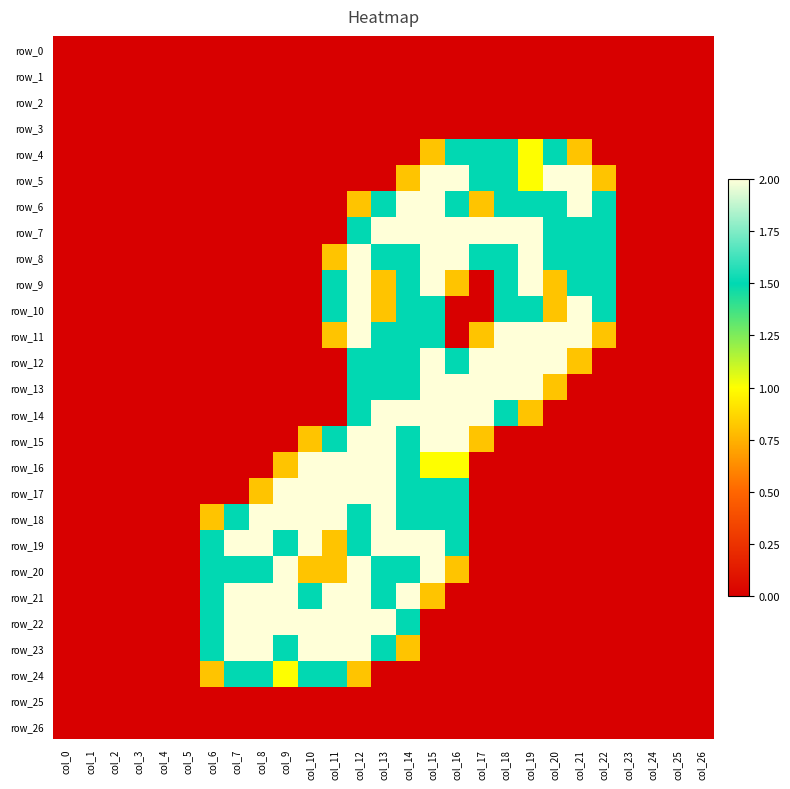

Reading left to right, transcribe all the data shown in this chart.

row_0: 0.0	0.0	0.0	0.0	0.0	0.0	0.0	0.0	0.0	0.0	0.0	0.0	0.0	0.0	0.0	0.0	0.0	0.0	0.0	0.0	0.0	0.0	0.0	0.0	0.0	0.0	0.0
row_1: 0.0	0.0	0.0	0.0	0.0	0.0	0.0	0.0	0.0	0.0	0.0	0.0	0.0	0.0	0.0	0.0	0.0	0.0	0.0	0.0	0.0	0.0	0.0	0.0	0.0	0.0	0.0
row_2: 0.0	0.0	0.0	0.0	0.0	0.0	0.0	0.0	0.0	0.0	0.0	0.0	0.0	0.0	0.0	0.0	0.0	0.0	0.0	0.0	0.0	0.0	0.0	0.0	0.0	0.0	0.0
row_3: 0.0	0.0	0.0	0.0	0.0	0.0	0.0	0.0	0.0	0.0	0.0	0.0	0.0	0.0	0.0	0.0	0.0	0.0	0.0	0.0	0.0	0.0	0.0	0.0	0.0	0.0	0.0
row_4: 0.0	0.0	0.0	0.0	0.0	0.0	0.0	0.0	0.0	0.0	0.0	0.0	0.0	0.0	0.0	0.8	1.5	1.5	1.5	1.0	1.5	0.8	0.0	0.0	0.0	0.0	0.0
row_5: 0.0	0.0	0.0	0.0	0.0	0.0	0.0	0.0	0.0	0.0	0.0	0.0	0.0	0.0	0.8	2.0	2.0	1.5	1.5	1.0	2.0	2.0	0.8	0.0	0.0	0.0	0.0
row_6: 0.0	0.0	0.0	0.0	0.0	0.0	0.0	0.0	0.0	0.0	0.0	0.0	0.8	1.5	2.0	2.0	1.5	0.8	1.5	1.5	1.5	2.0	1.5	0.0	0.0	0.0	0.0
row_7: 0.0	0.0	0.0	0.0	0.0	0.0	0.0	0.0	0.0	0.0	0.0	0.0	1.5	2.0	2.0	2.0	2.0	2.0	2.0	2.0	1.5	1.5	1.5	0.0	0.0	0.0	0.0
row_8: 0.0	0.0	0.0	0.0	0.0	0.0	0.0	0.0	0.0	0.0	0.0	0.8	2.0	1.5	1.5	2.0	2.0	1.5	1.5	2.0	1.5	1.5	1.5	0.0	0.0	0.0	0.0
row_9: 0.0	0.0	0.0	0.0	0.0	0.0	0.0	0.0	0.0	0.0	0.0	1.5	2.0	0.8	1.5	2.0	0.8	0.0	1.5	2.0	0.8	1.5	1.5	0.0	0.0	0.0	0.0
row_10: 0.0	0.0	0.0	0.0	0.0	0.0	0.0	0.0	0.0	0.0	0.0	1.5	2.0	0.8	1.5	1.5	0.0	0.0	1.5	1.5	0.8	2.0	1.5	0.0	0.0	0.0	0.0
row_11: 0.0	0.0	0.0	0.0	0.0	0.0	0.0	0.0	0.0	0.0	0.0	0.8	2.0	1.5	1.5	1.5	0.0	0.8	2.0	2.0	2.0	2.0	0.8	0.0	0.0	0.0	0.0
row_12: 0.0	0.0	0.0	0.0	0.0	0.0	0.0	0.0	0.0	0.0	0.0	0.0	1.5	1.5	1.5	2.0	1.5	2.0	2.0	2.0	2.0	0.8	0.0	0.0	0.0	0.0	0.0
row_13: 0.0	0.0	0.0	0.0	0.0	0.0	0.0	0.0	0.0	0.0	0.0	0.0	1.5	1.5	1.5	2.0	2.0	2.0	2.0	2.0	0.8	0.0	0.0	0.0	0.0	0.0	0.0
row_14: 0.0	0.0	0.0	0.0	0.0	0.0	0.0	0.0	0.0	0.0	0.0	0.0	1.5	2.0	2.0	2.0	2.0	2.0	1.5	0.8	0.0	0.0	0.0	0.0	0.0	0.0	0.0
row_15: 0.0	0.0	0.0	0.0	0.0	0.0	0.0	0.0	0.0	0.0	0.8	1.5	2.0	2.0	1.5	2.0	2.0	0.8	0.0	0.0	0.0	0.0	0.0	0.0	0.0	0.0	0.0
row_16: 0.0	0.0	0.0	0.0	0.0	0.0	0.0	0.0	0.0	0.8	2.0	2.0	2.0	2.0	1.5	1.0	1.0	0.0	0.0	0.0	0.0	0.0	0.0	0.0	0.0	0.0	0.0
row_17: 0.0	0.0	0.0	0.0	0.0	0.0	0.0	0.0	0.8	2.0	2.0	2.0	2.0	2.0	1.5	1.5	1.5	0.0	0.0	0.0	0.0	0.0	0.0	0.0	0.0	0.0	0.0
row_18: 0.0	0.0	0.0	0.0	0.0	0.0	0.8	1.5	2.0	2.0	2.0	2.0	1.5	2.0	1.5	1.5	1.5	0.0	0.0	0.0	0.0	0.0	0.0	0.0	0.0	0.0	0.0
row_19: 0.0	0.0	0.0	0.0	0.0	0.0	1.5	2.0	2.0	1.5	2.0	0.8	1.5	2.0	2.0	2.0	1.5	0.0	0.0	0.0	0.0	0.0	0.0	0.0	0.0	0.0	0.0
row_20: 0.0	0.0	0.0	0.0	0.0	0.0	1.5	1.5	1.5	2.0	0.8	0.8	2.0	1.5	1.5	2.0	0.8	0.0	0.0	0.0	0.0	0.0	0.0	0.0	0.0	0.0	0.0
row_21: 0.0	0.0	0.0	0.0	0.0	0.0	1.5	2.0	2.0	2.0	1.5	2.0	2.0	1.5	2.0	0.8	0.0	0.0	0.0	0.0	0.0	0.0	0.0	0.0	0.0	0.0	0.0
row_22: 0.0	0.0	0.0	0.0	0.0	0.0	1.5	2.0	2.0	2.0	2.0	2.0	2.0	2.0	1.5	0.0	0.0	0.0	0.0	0.0	0.0	0.0	0.0	0.0	0.0	0.0	0.0
row_23: 0.0	0.0	0.0	0.0	0.0	0.0	1.5	2.0	2.0	1.5	2.0	2.0	2.0	1.5	0.8	0.0	0.0	0.0	0.0	0.0	0.0	0.0	0.0	0.0	0.0	0.0	0.0
row_24: 0.0	0.0	0.0	0.0	0.0	0.0	0.8	1.5	1.5	1.0	1.5	1.5	0.8	0.0	0.0	0.0	0.0	0.0	0.0	0.0	0.0	0.0	0.0	0.0	0.0	0.0	0.0
row_25: 0.0	0.0	0.0	0.0	0.0	0.0	0.0	0.0	0.0	0.0	0.0	0.0	0.0	0.0	0.0	0.0	0.0	0.0	0.0	0.0	0.0	0.0	0.0	0.0	0.0	0.0	0.0
row_26: 0.0	0.0	0.0	0.0	0.0	0.0	0.0	0.0	0.0	0.0	0.0	0.0	0.0	0.0	0.0	0.0	0.0	0.0	0.0	0.0	0.0	0.0	0.0	0.0	0.0	0.0	0.0